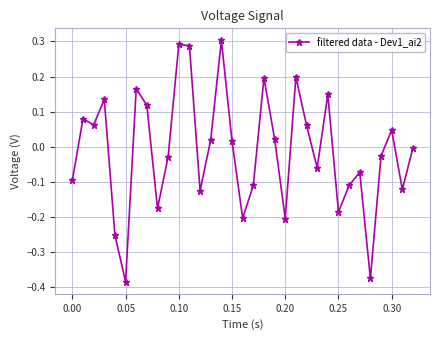

How many points are lower than both their immediate neighbors (excluding endpoints)?

10